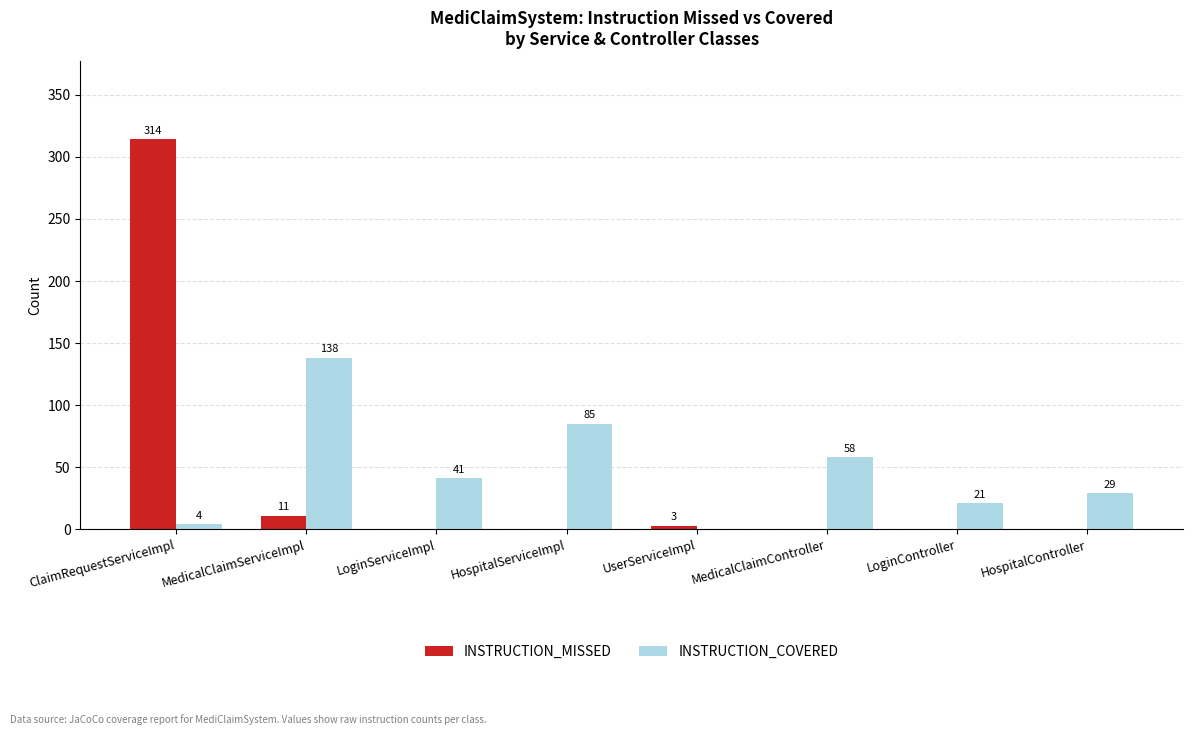

Reading left to right, what are all the values shown in this chart?

INSTRUCTION_MISSED: 314	11	0	0	3	0	0	0
INSTRUCTION_COVERED: 4	138	41	85	0	58	21	29